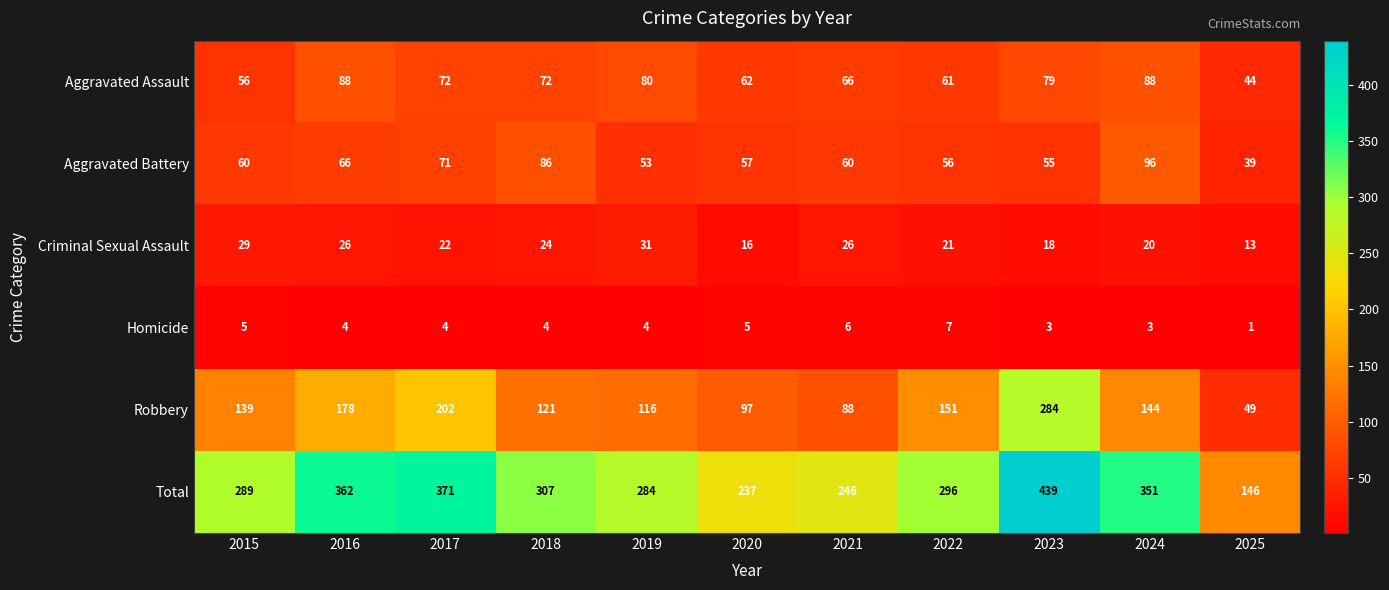

Is it true that Robbery equals 162 at 2020?

False